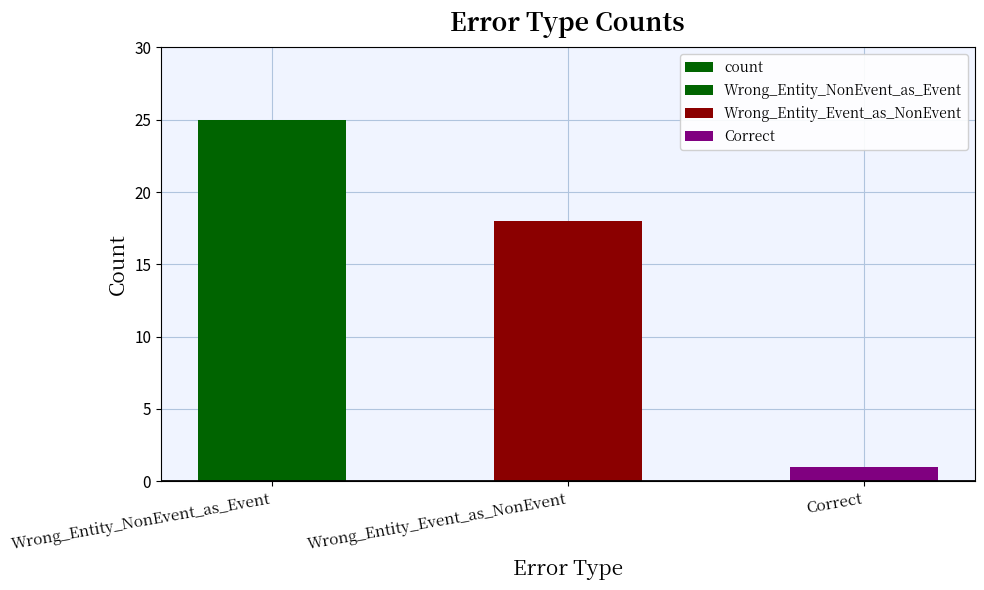

Which label corresponds to the smallest value in the chart?

Correct